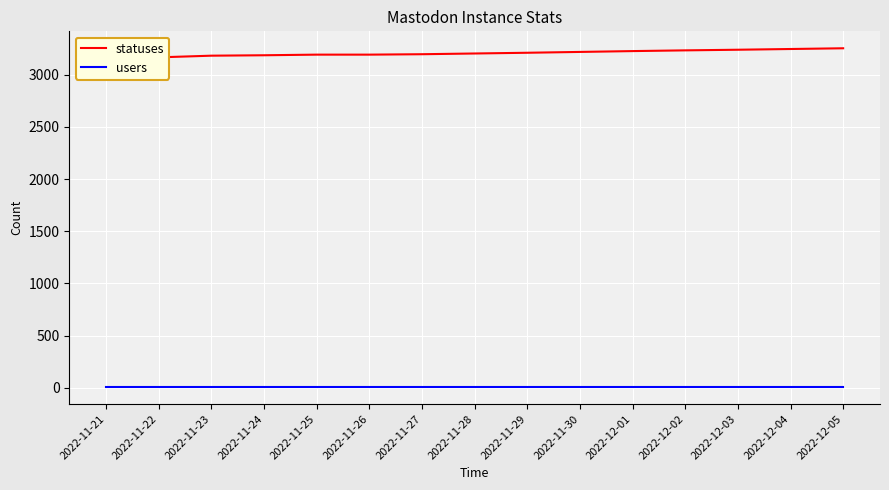

What is the lowest value of the users series?

5